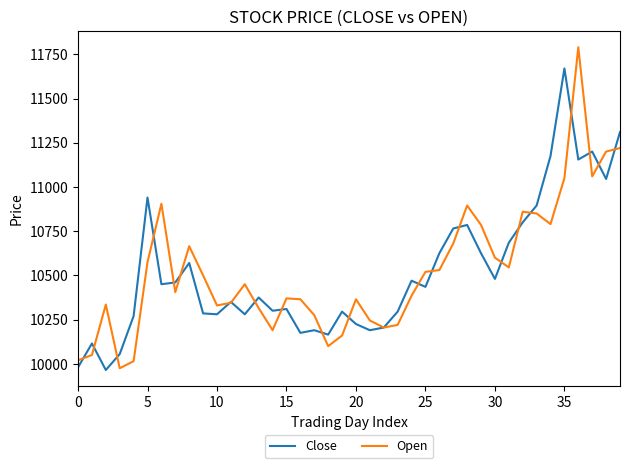

What is the lowest value of the Open series?

9975